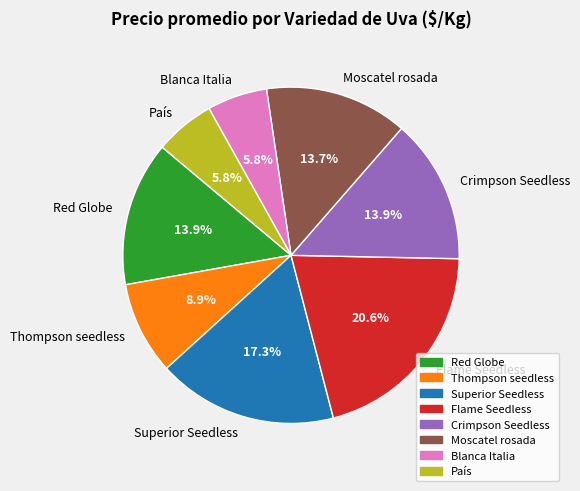

The Red Globe slice represents 14% of the pie. True or false?

True